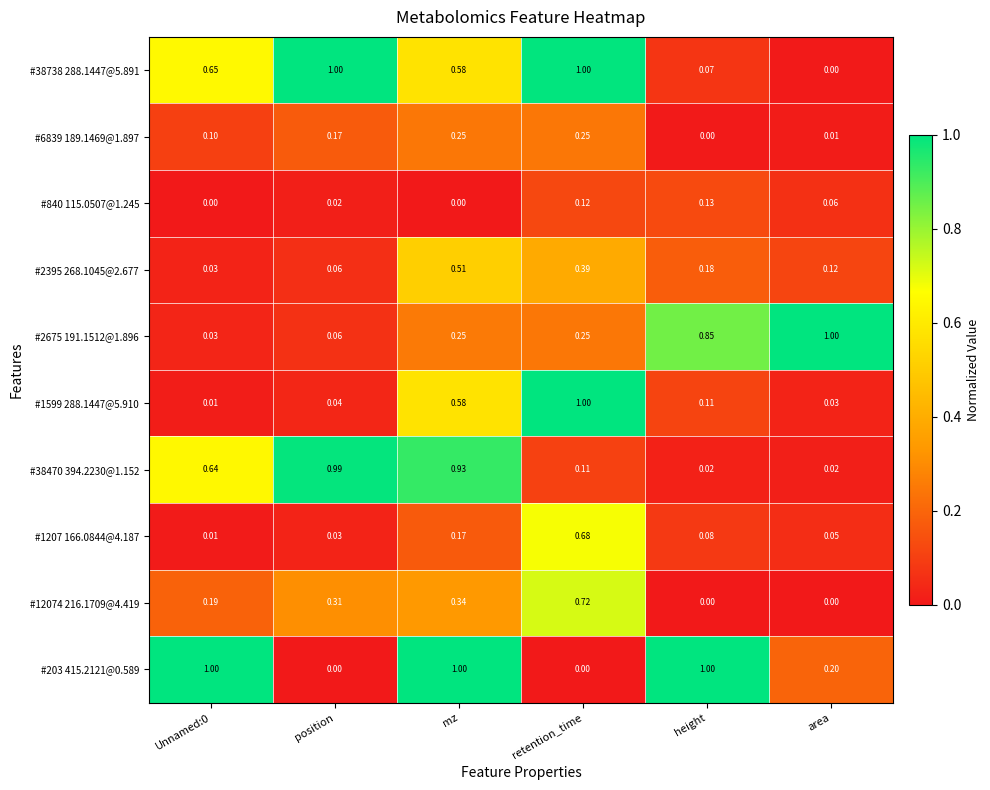

At how many categories does at least one series exceed 0?

6